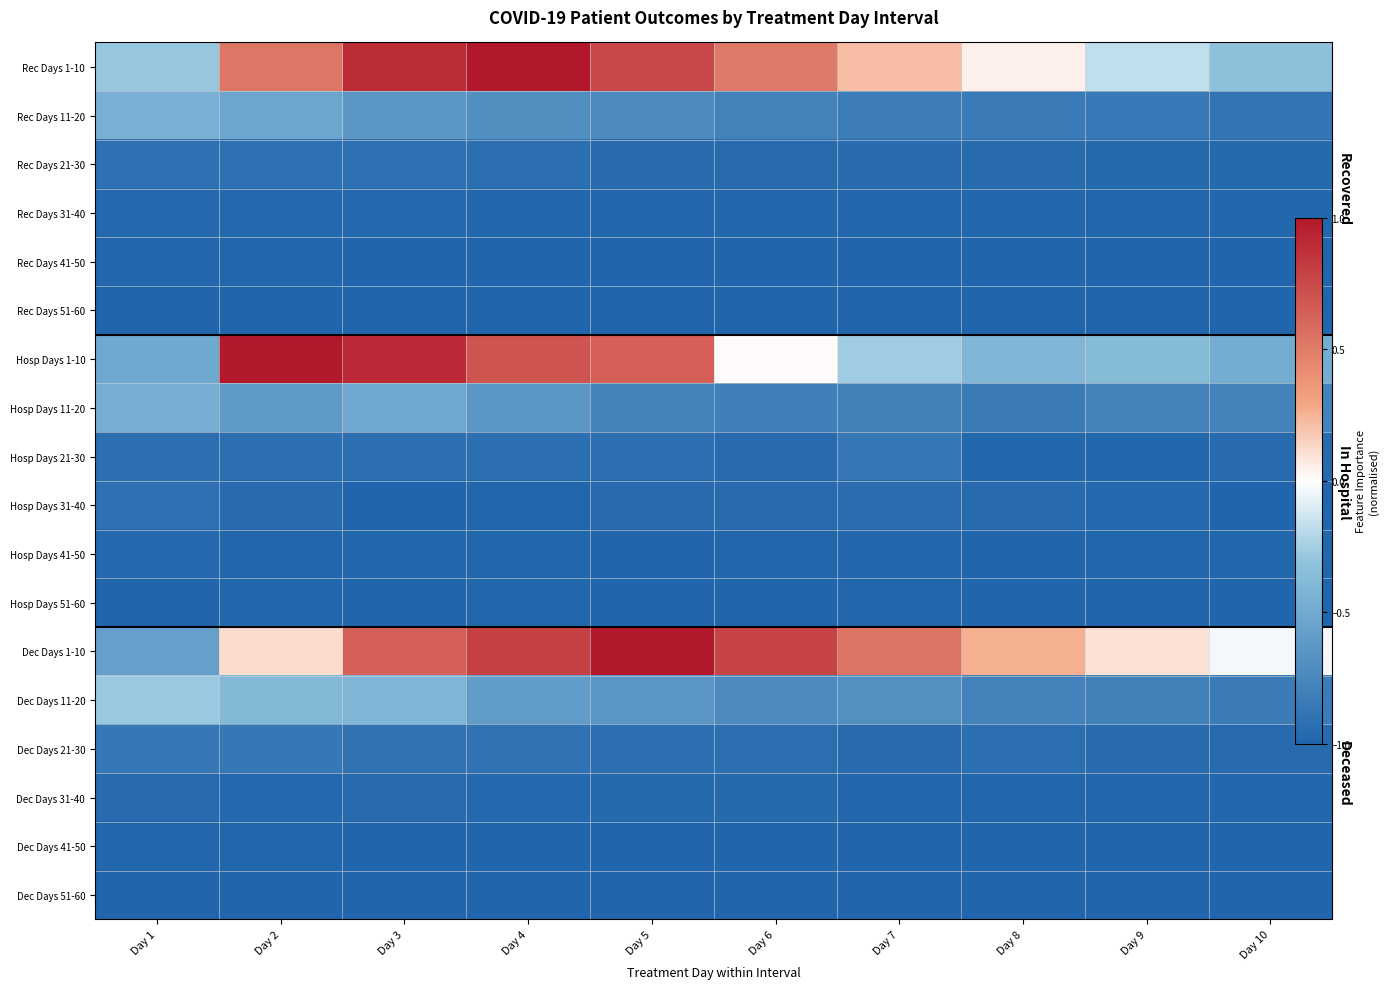

Between Day 9 and Day 6, which is larger?

Day 6